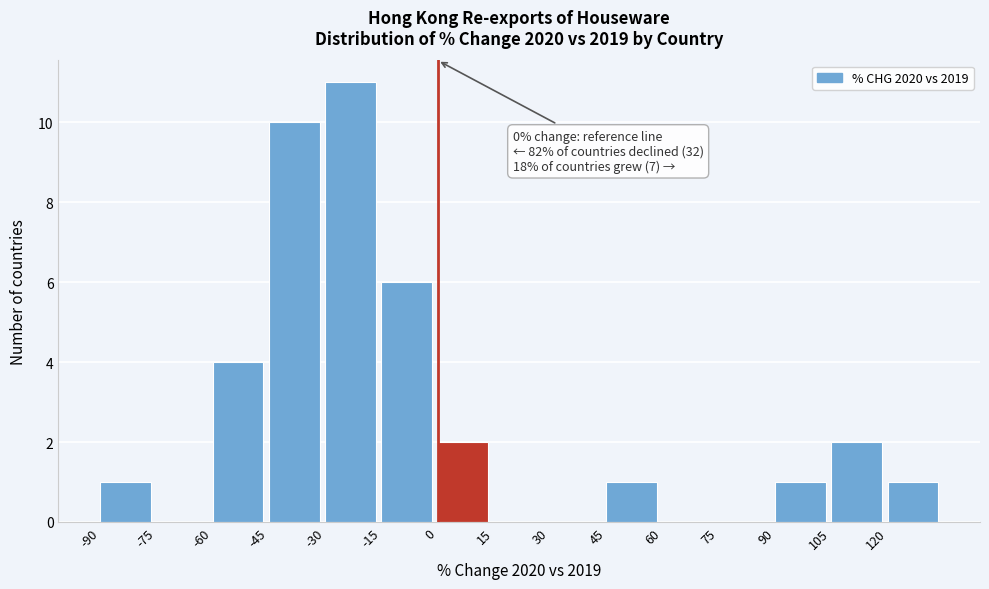

Which range on the x-axis has the tallest bar?

-30 to -15